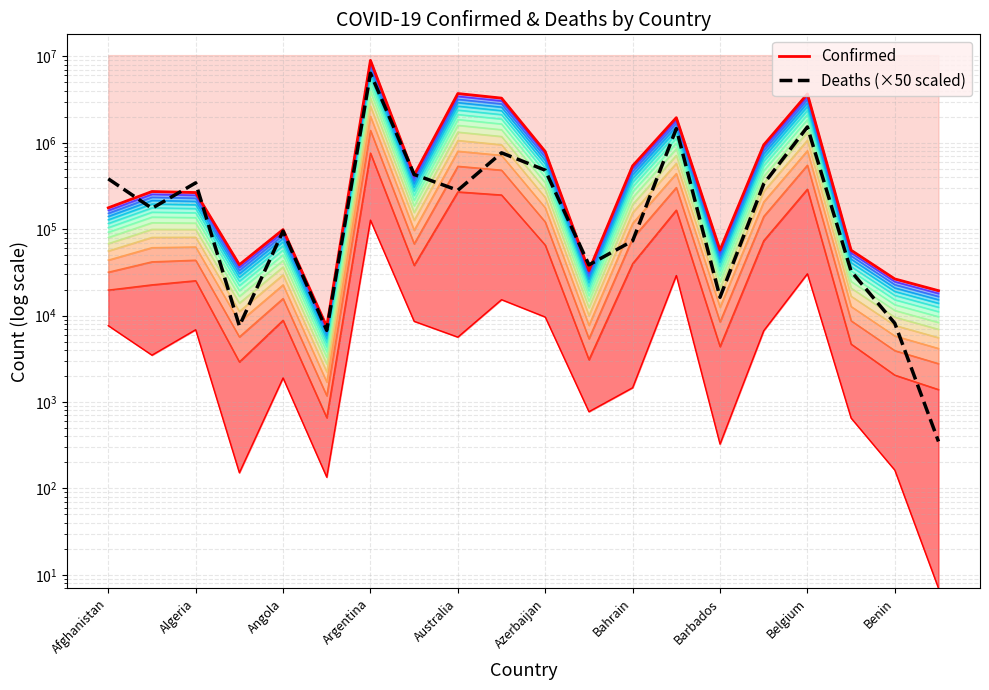

Does the chart have visible grid lines?

Yes